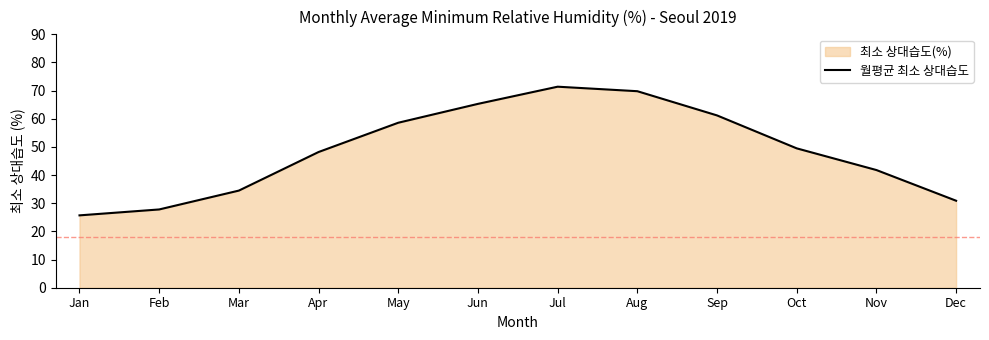

Which category has the lowest value across all series?

Jan